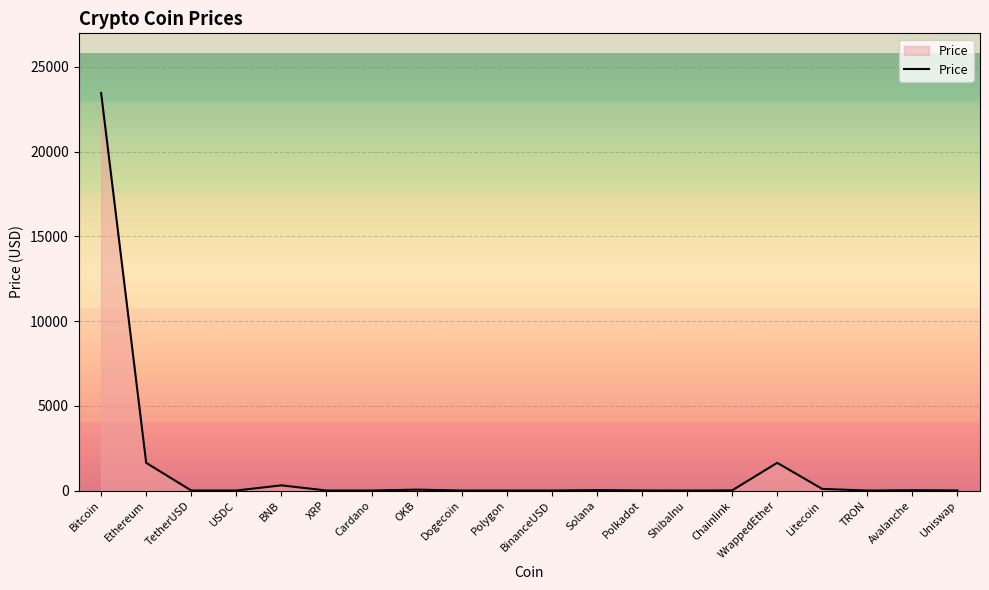

What is the difference between the second highest and minimum values?

1635.5